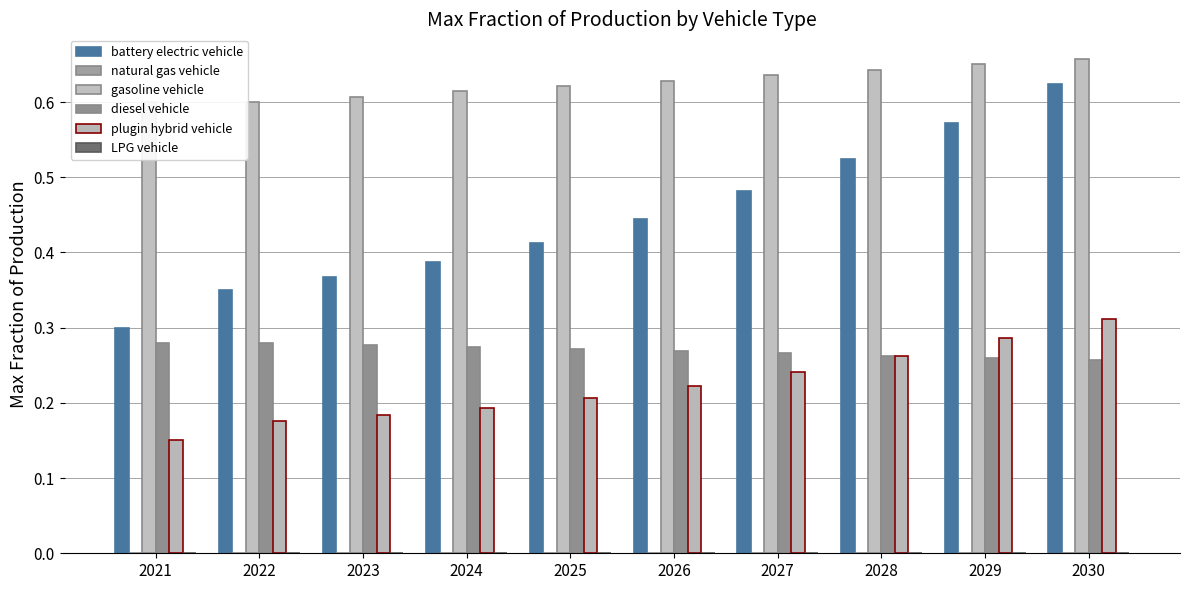

How many groups of bars are there?

10